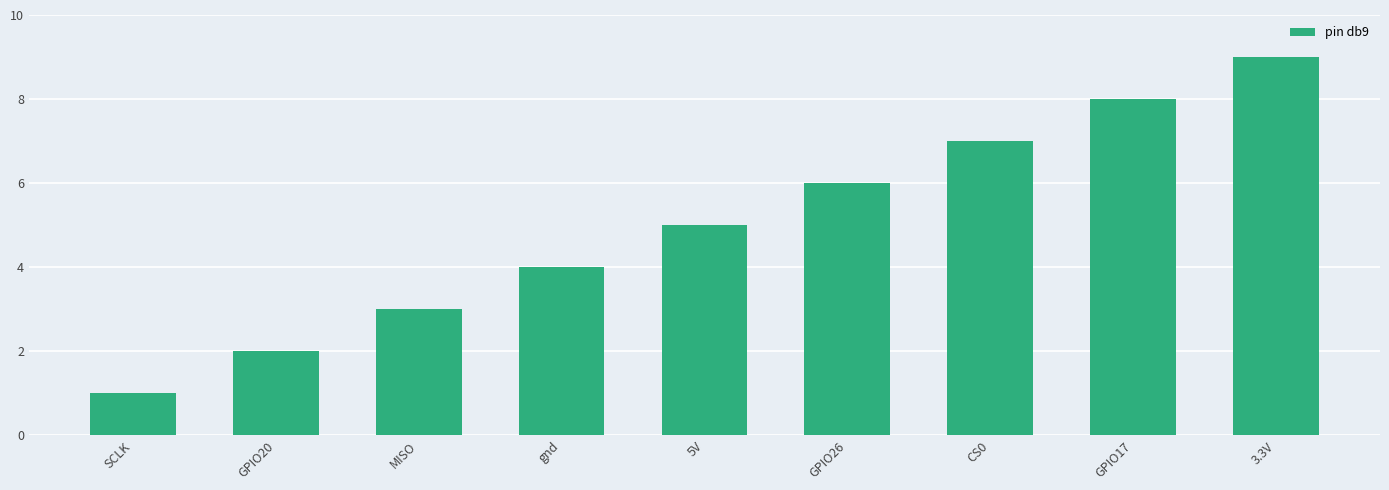

Rank the categories by value from lowest to highest.

SCLK, GPIO20, MISO, gnd, 5V, GPIO26, CS0, GPIO17, 3.3V